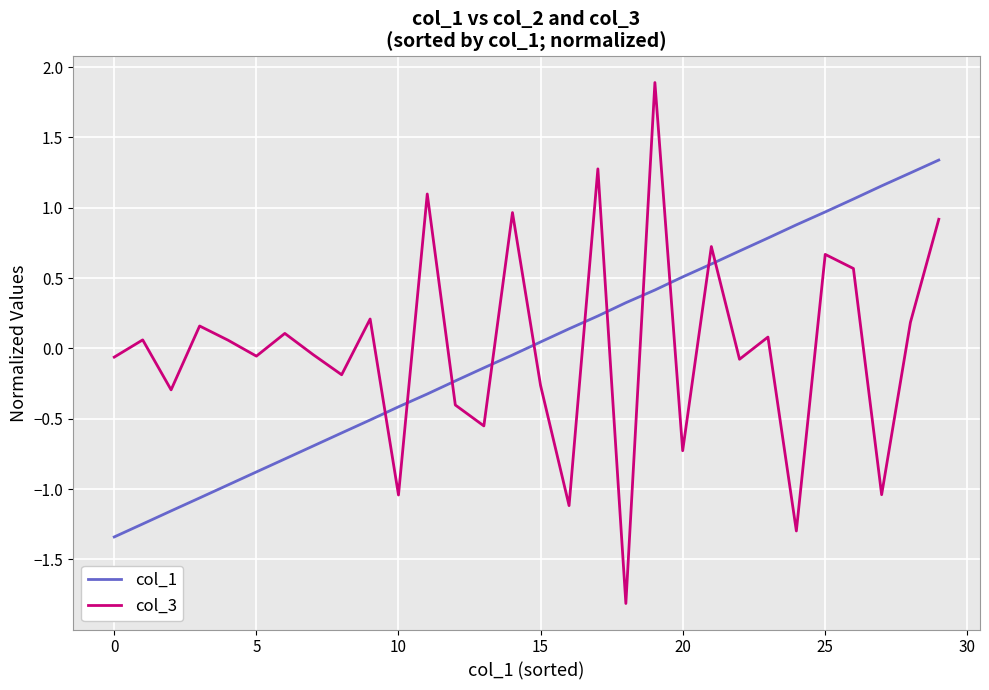

What is the minimum value for col_1?

-1.3